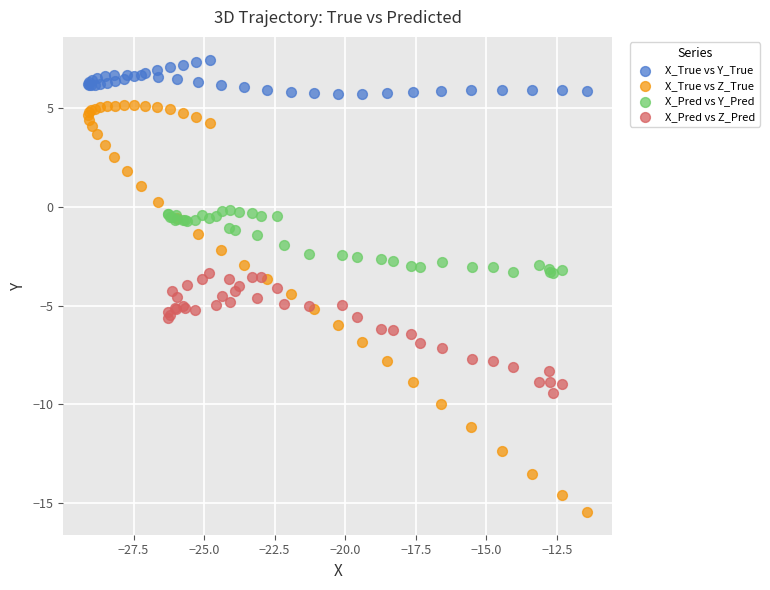

Which series reaches the minimum Y coordinate?

X_True vs Z_True